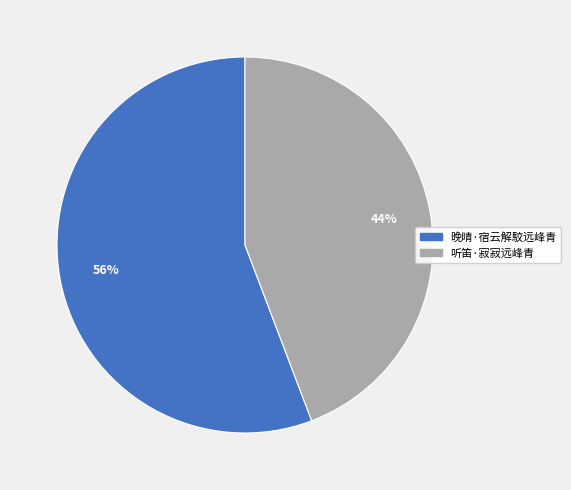

What is the largest slice in the pie chart?

晚晴·宿云解駮远峰青